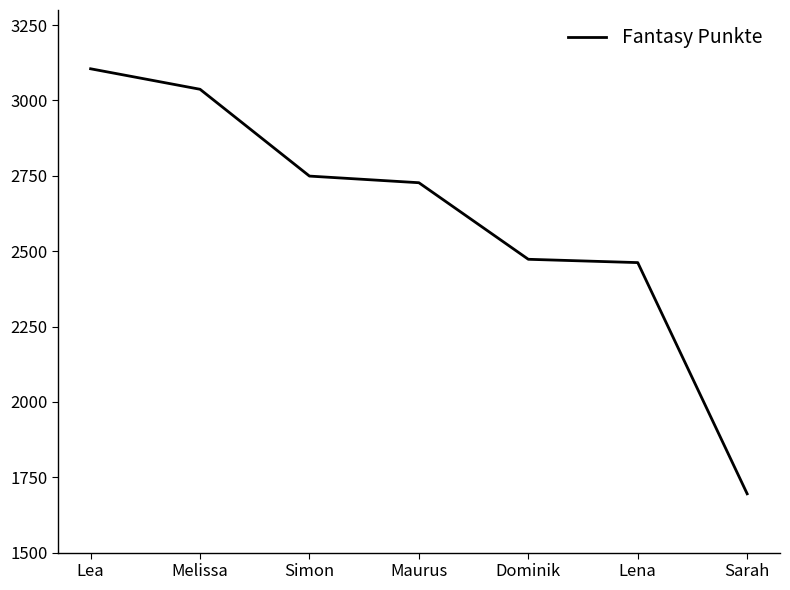

True or false: there are more than 2 points higher than both neighbors.

False